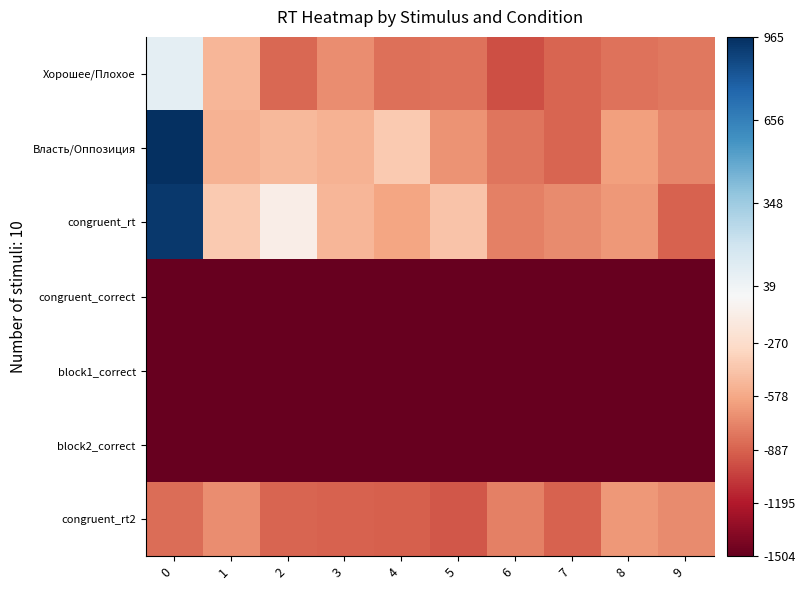

Which series has the widest spread of values?

Власть/Оппозиция